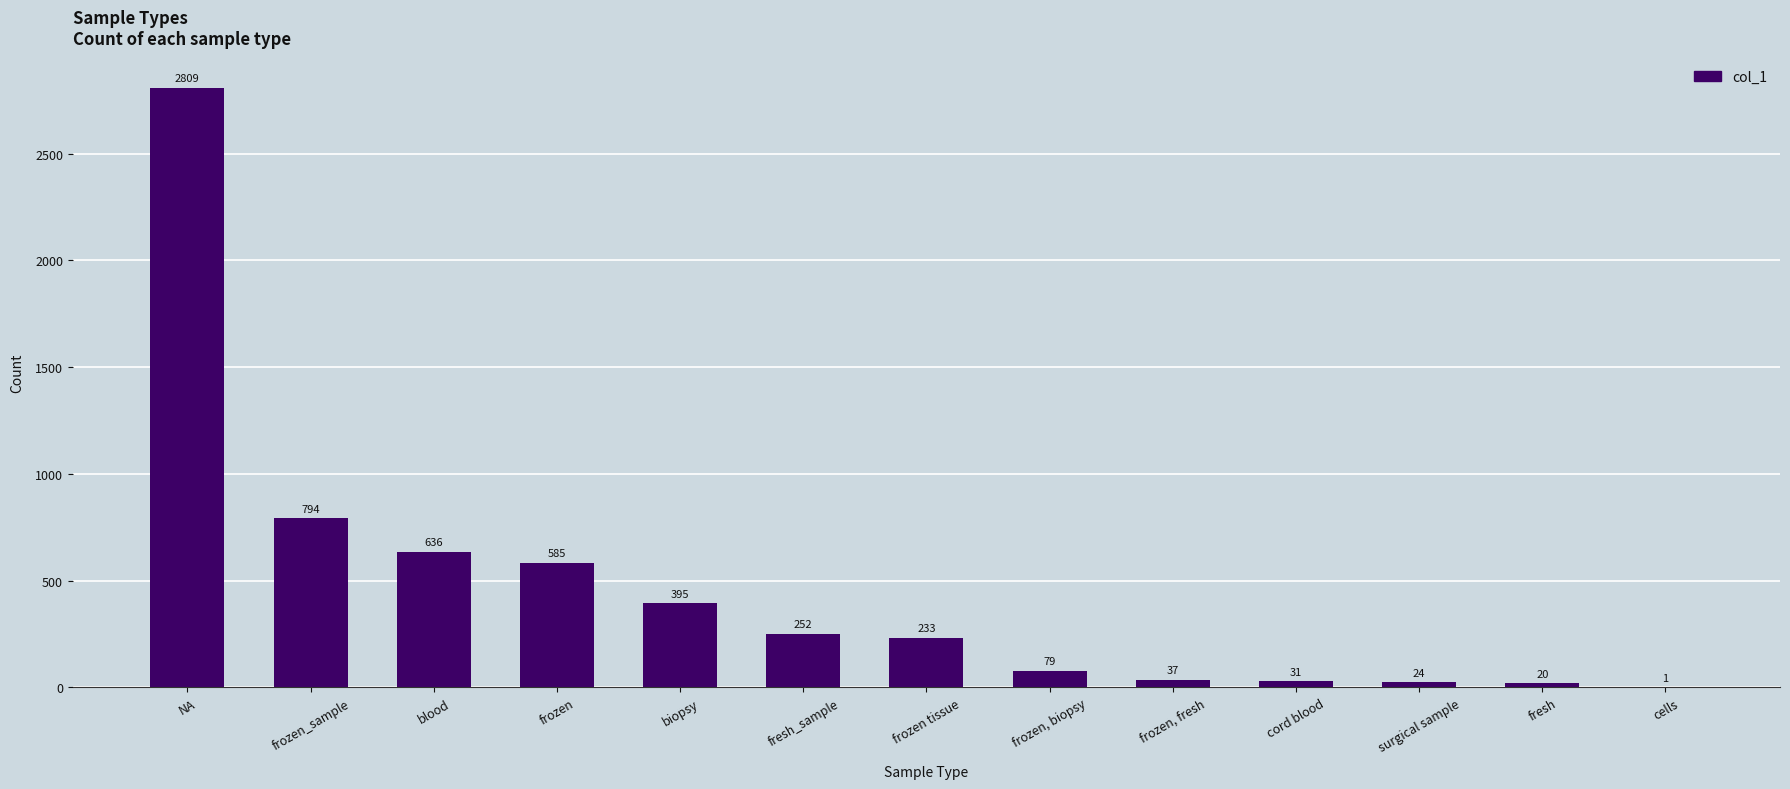

What is the average value?

454